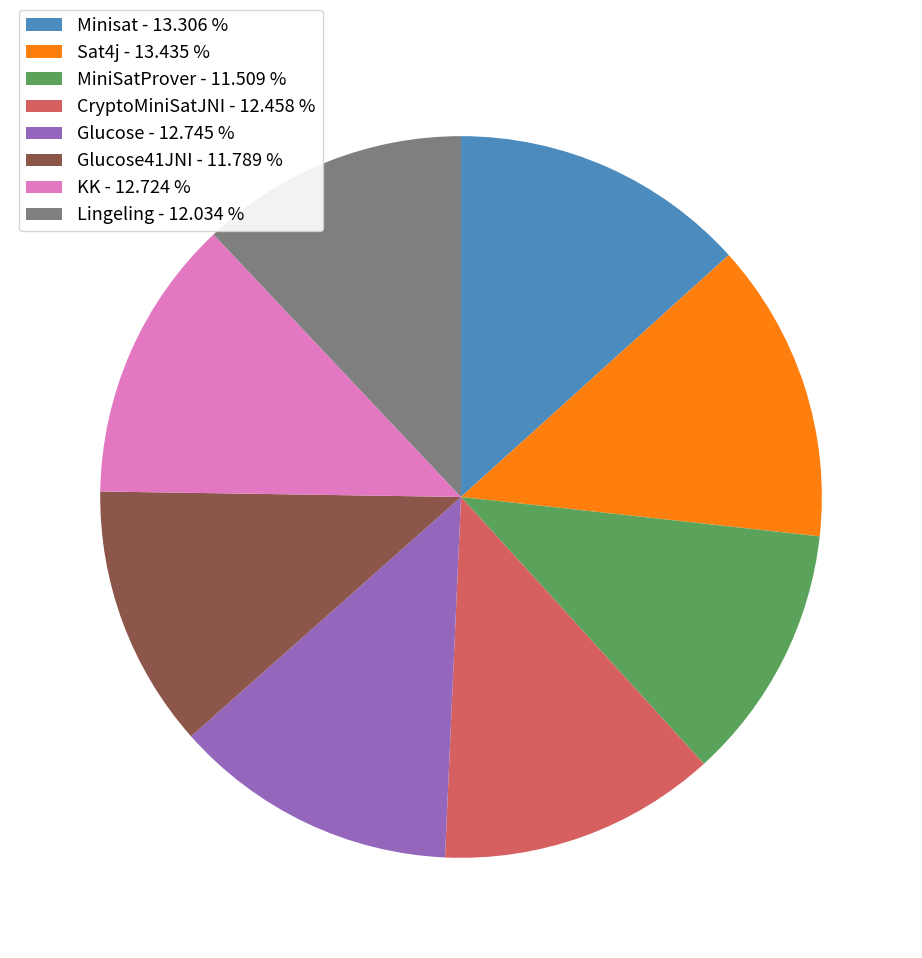

Do KK - 12.724 % and Glucose - 12.745 % together represent more than half of the pie?

No